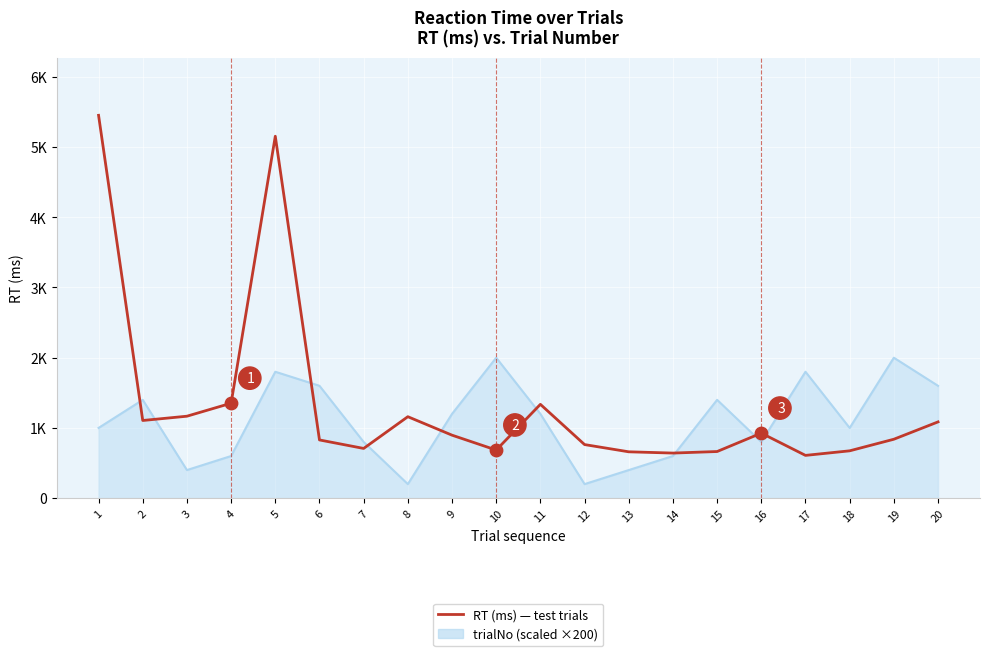

Is this an area chart (filled region under the line)?

Yes